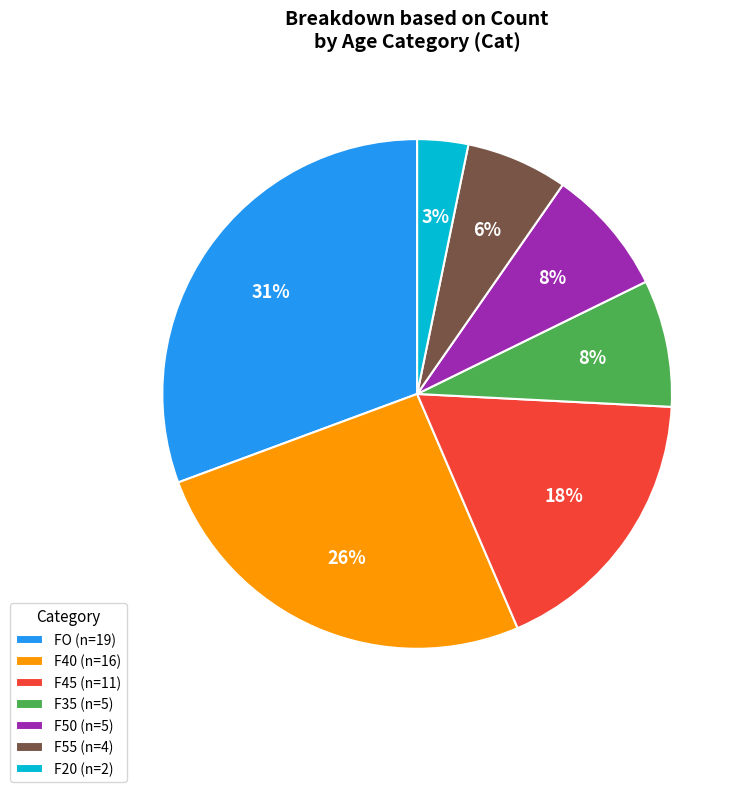

To the nearest percent, what portion does F45 (n=11) represent?

18%